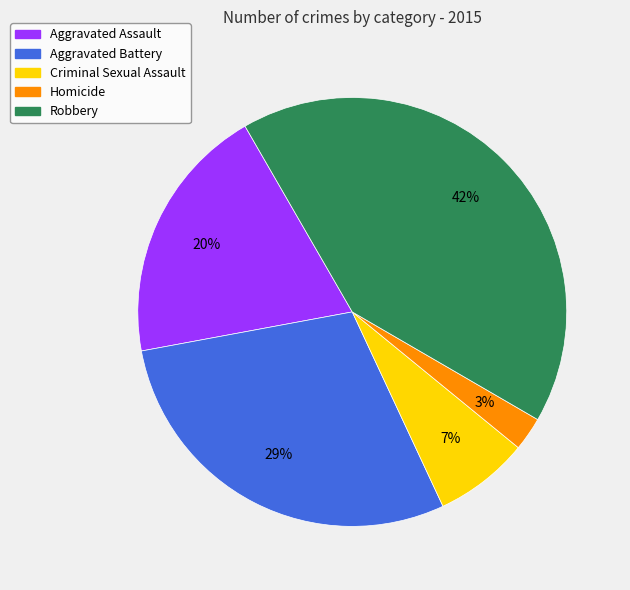

Count the number of slices in the pie.

5